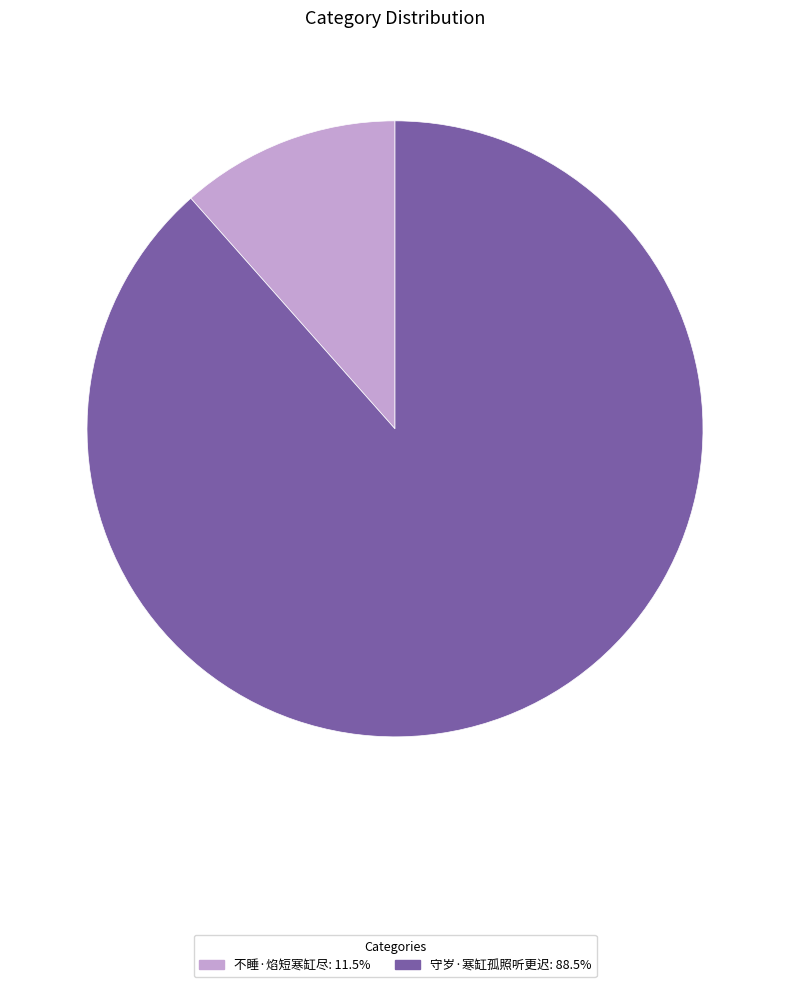

Rank the categories by value from highest to lowest.

守岁·寒缸孤照听更迟, 不睡·焰短寒缸尽